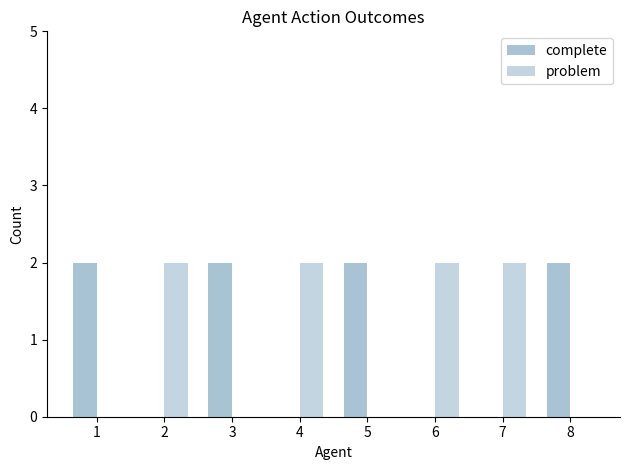

Rank the categories by complete value from highest to lowest.

1, 3, 5, 8, 2, 4, 6, 7